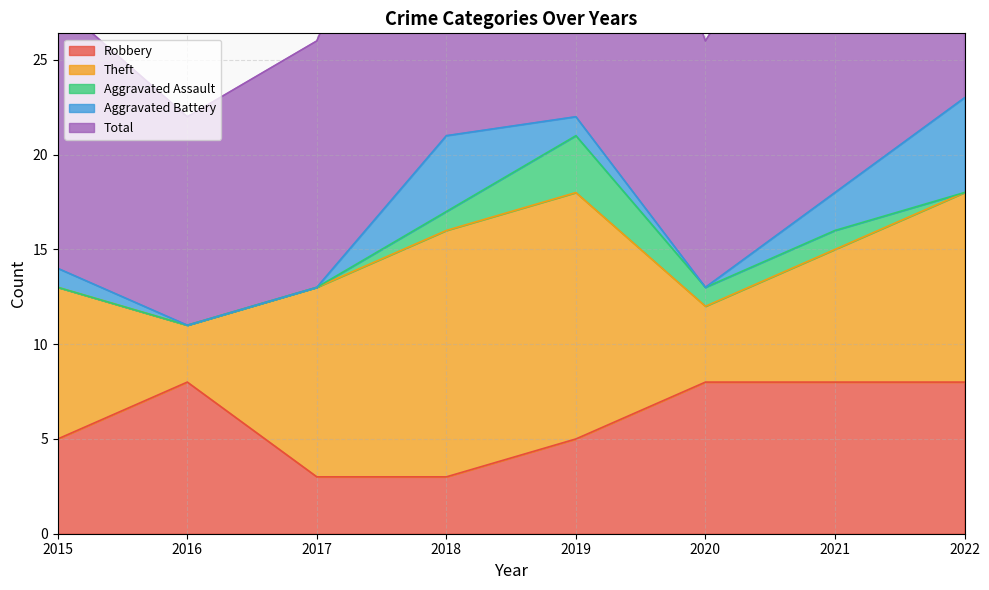

Which series has the largest total across all categories?

Total